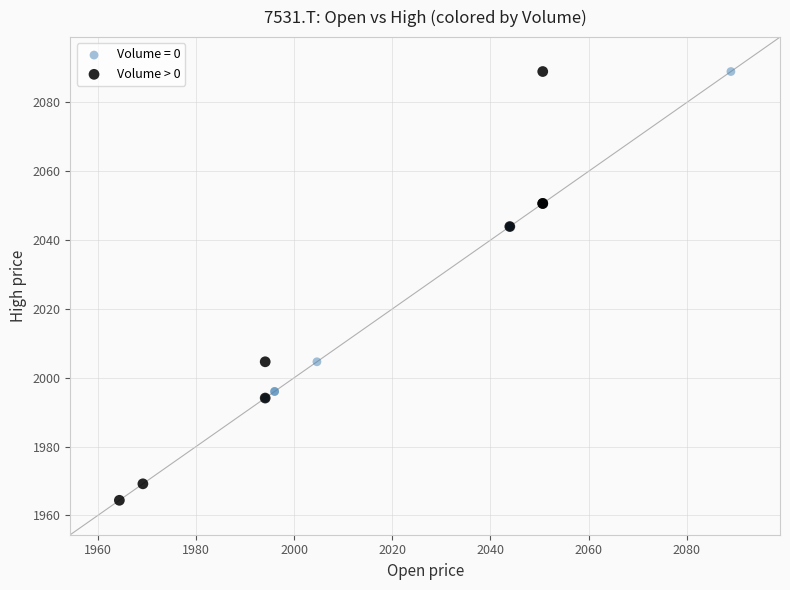

Which series contains the lowest Y value?

Volume > 0